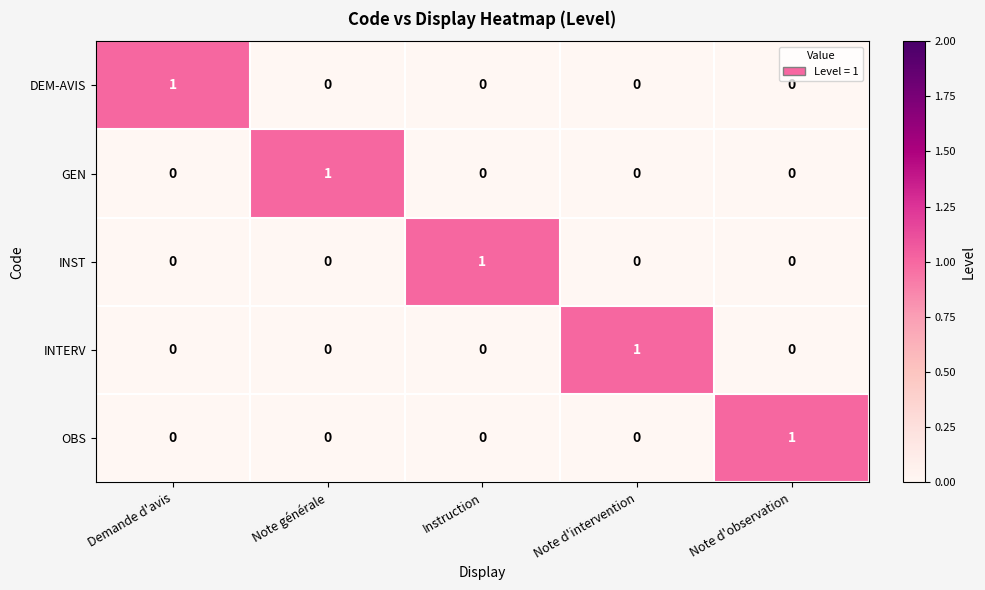

At how many categories does at least one series exceed 0?

5